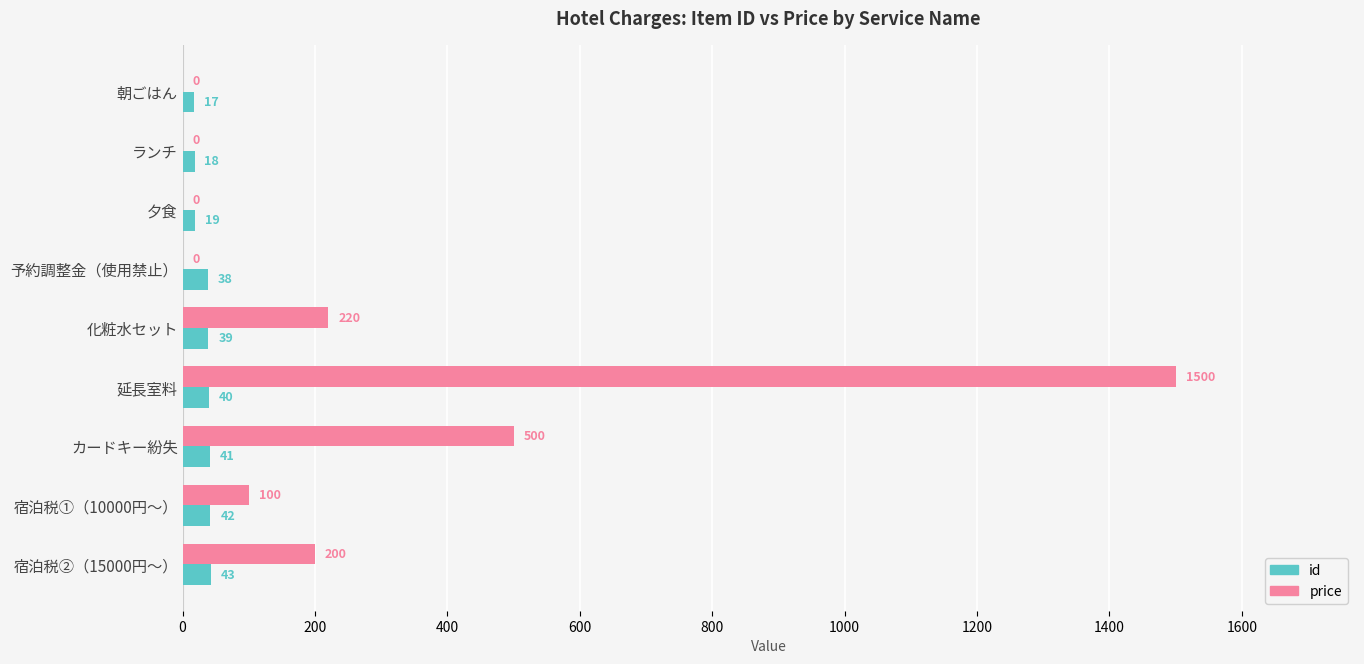

Is the value of id at カードキー紛失 greater than the value of price at 予約調整金（使用禁止）?

Yes